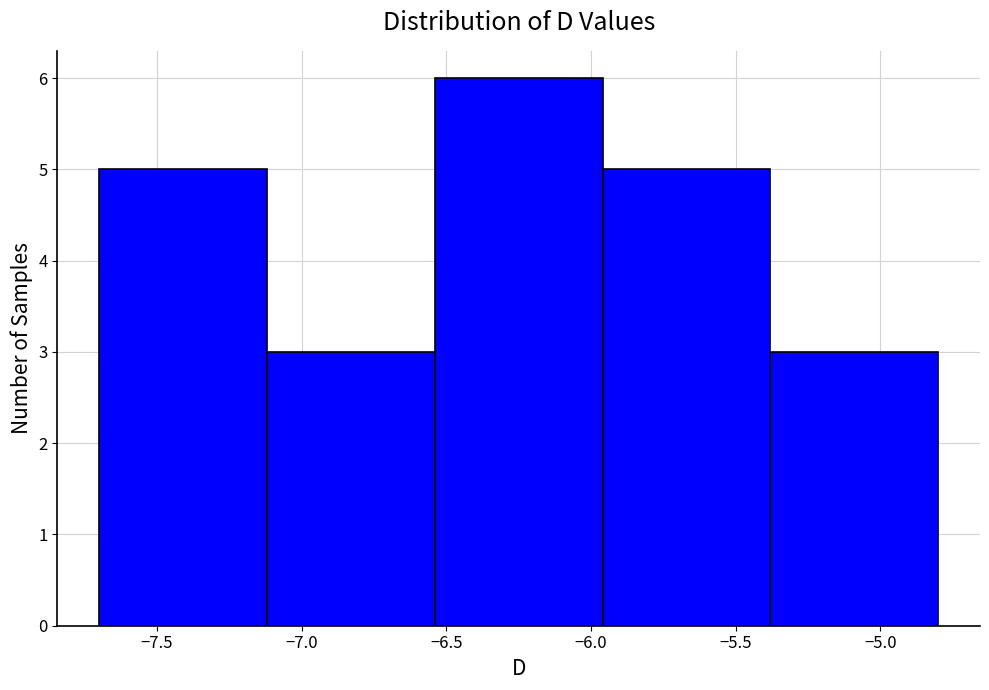

Reading left to right, transcribe this chart: for each bar, give the range it covers on the x-axis and its height. Neither the bar edges nor the heights are printed on the chart, so give them approximately, as read against the axes.

-7.70 to -7.12: 5
-7.12 to -6.54: 3
-6.54 to -5.96: 6
-5.96 to -5.38: 5
-5.38 to -4.80: 3